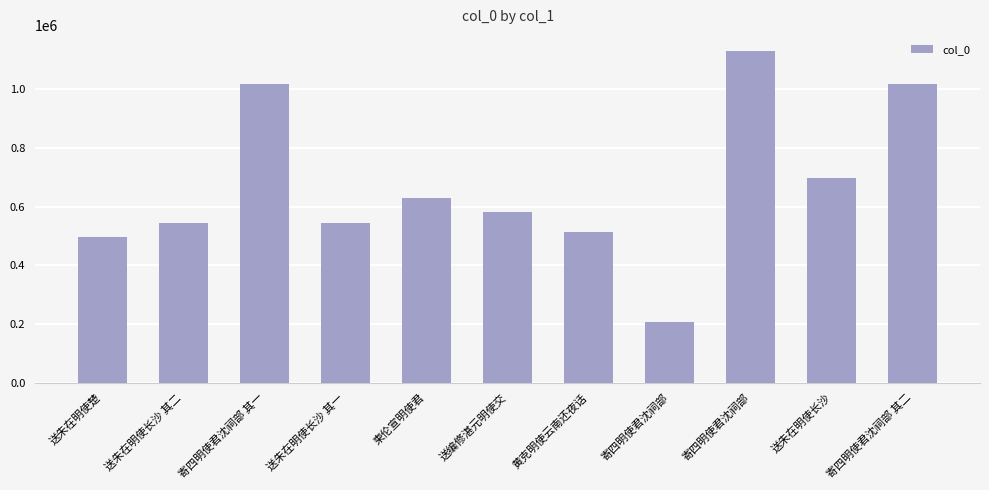

Is it true that the value at 送朱在明使长沙 其一 is 544693?

True